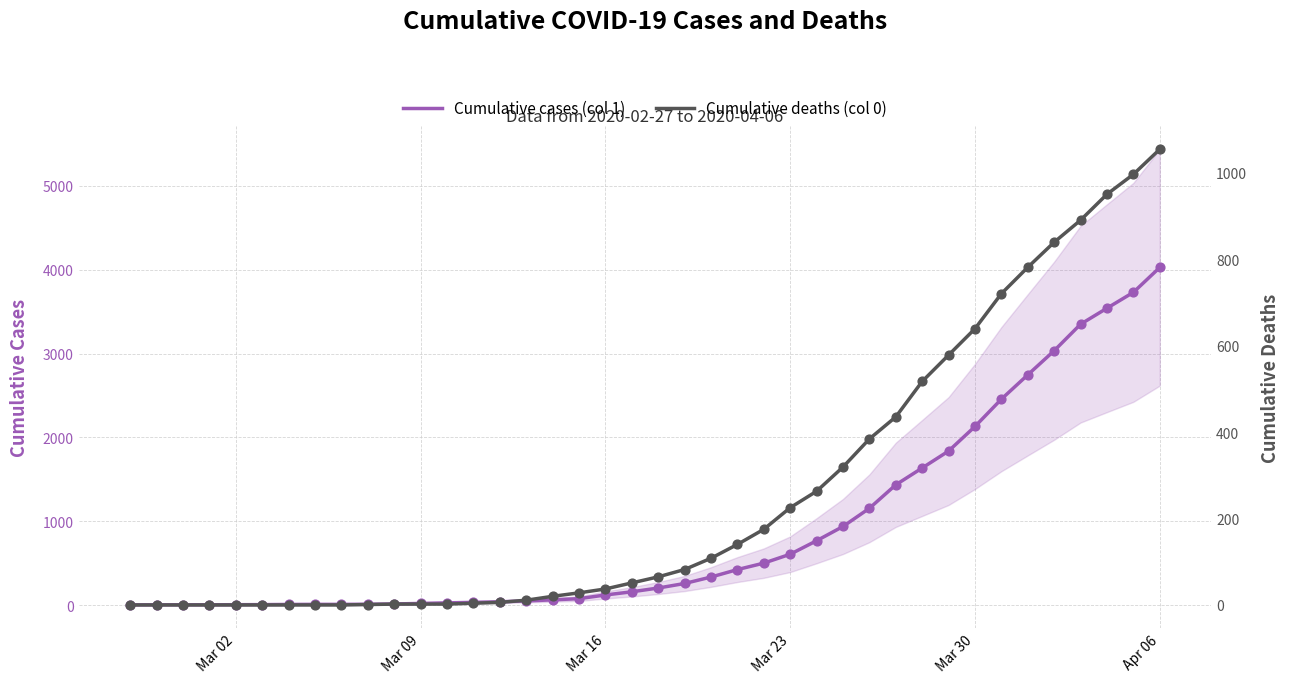

Which series contains the lowest Y value?

Cumulative deaths (col 0)